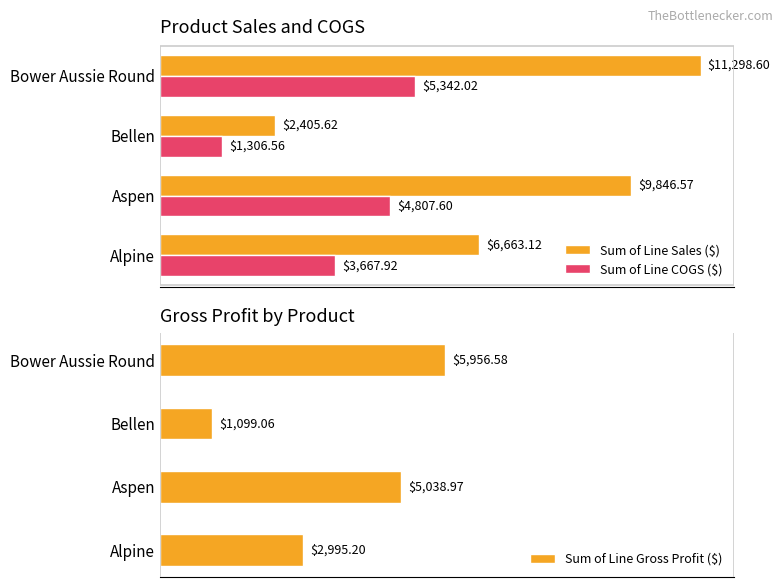

List the labels in order of Sum of Line Sales ($) value, smallest first.

Bellen, Alpine, Aspen, Bower Aussie Round